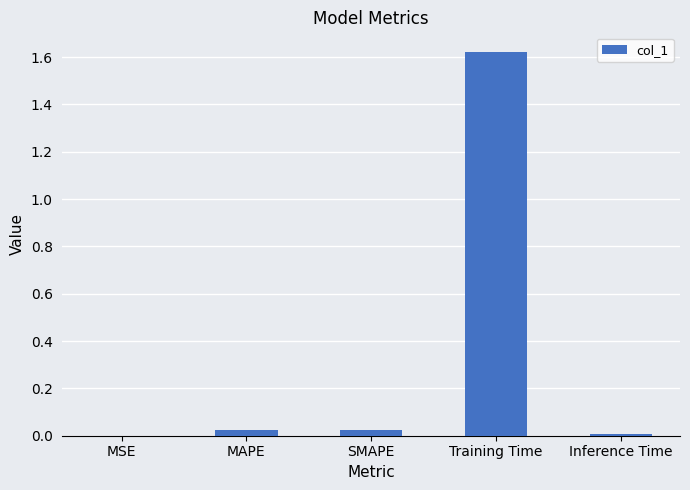

Count the number of categories in the chart.

5